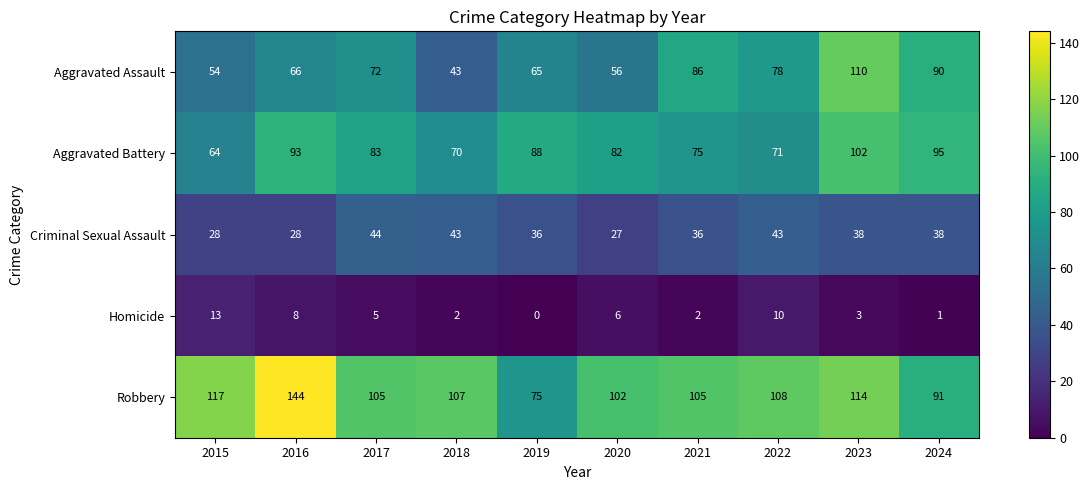

List the series in order of their peak value, highest first.

Robbery, Aggravated Assault, Aggravated Battery, Criminal Sexual Assault, Homicide